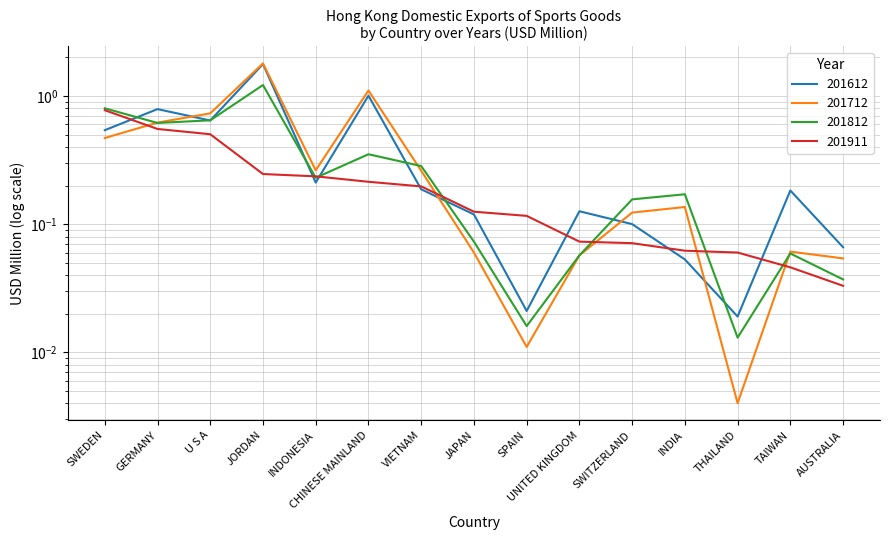

At UNITED KINGDOM, list the series in order from largest to smallest.

201612, 201911, 201712, 201812